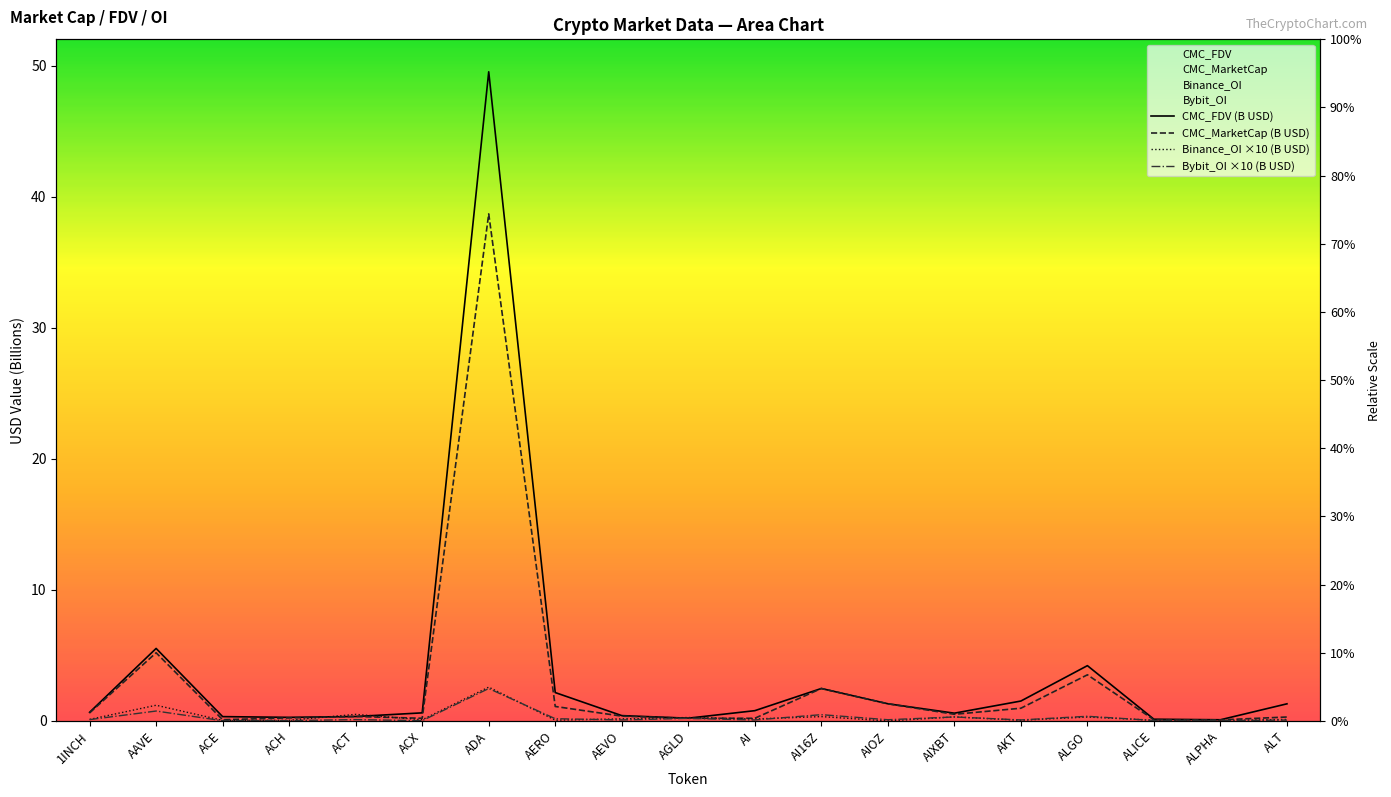

List the series in order of their peak value, highest first.

CMC_FDV (B USD), CMC_MarketCap (B USD), Binance_OI ×10 (B USD), Bybit_OI ×10 (B USD)